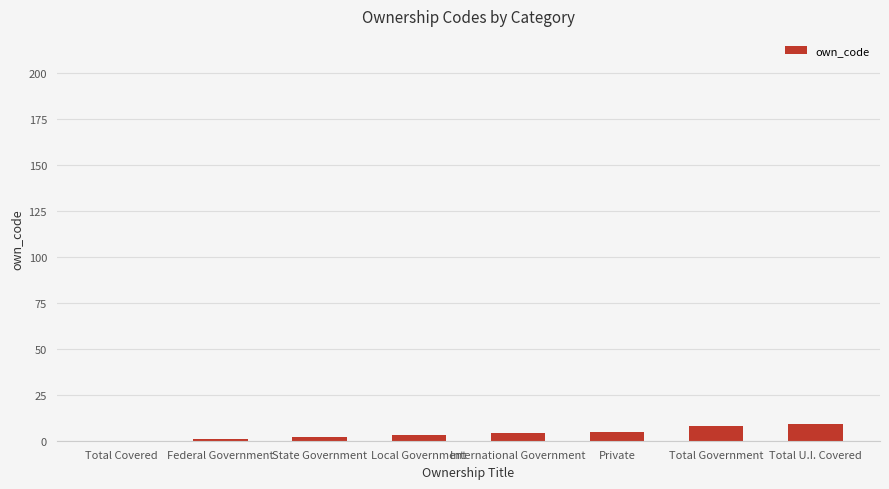

What is the change in value from State Government to Total U.I. Covered?

+7